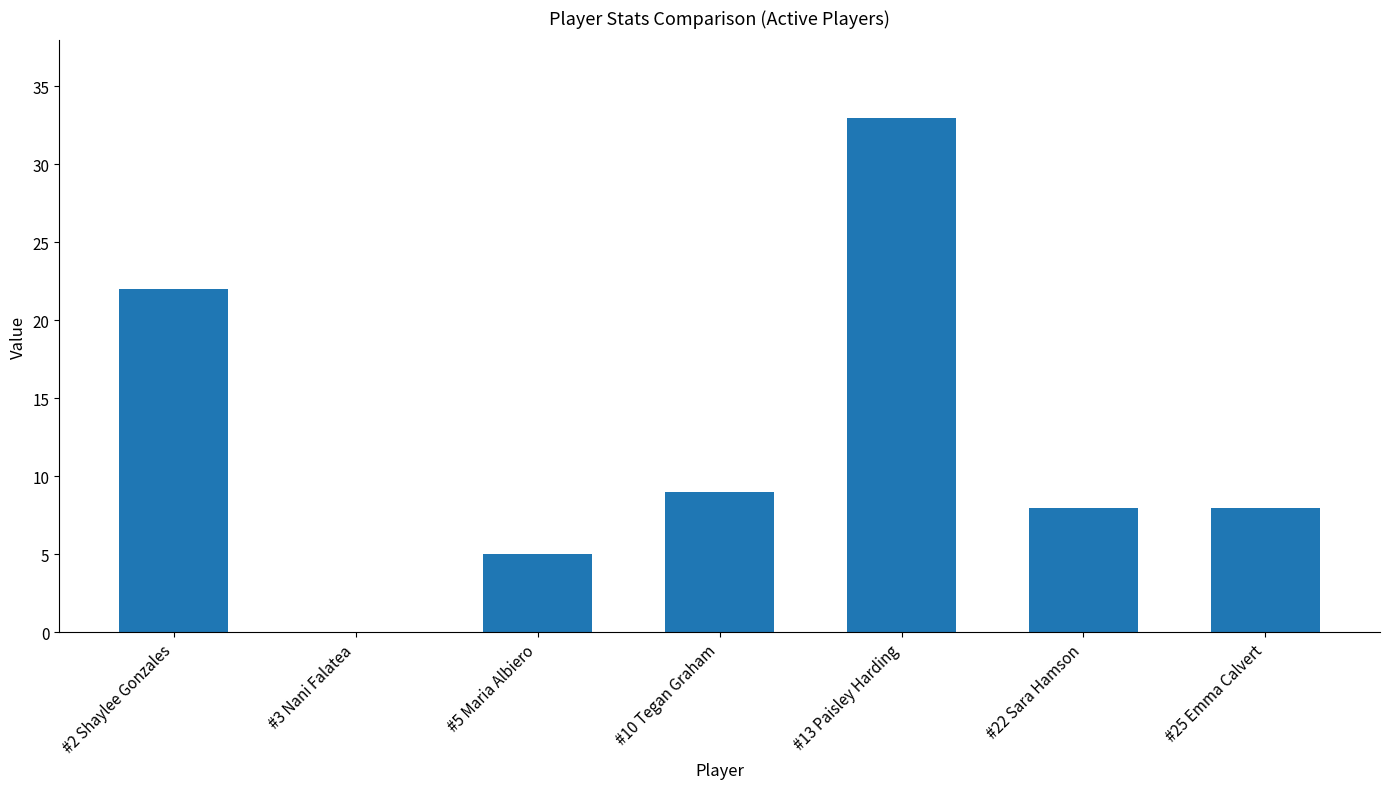

True or false: the data shows 21 at #13 Paisley Harding.

False